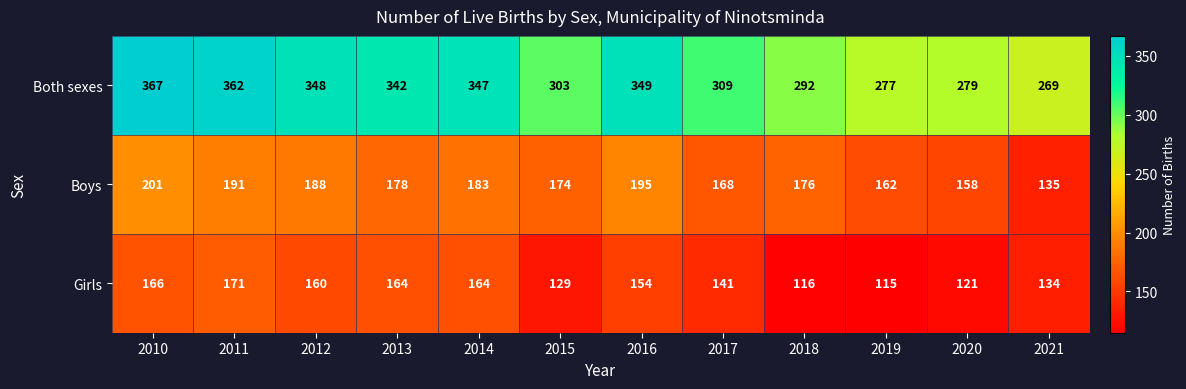

Which series has the largest range (max minus min)?

Both sexes